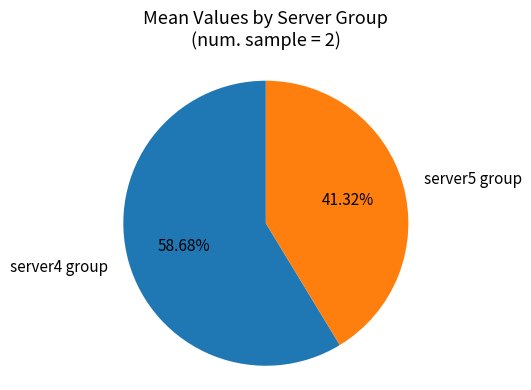

Is the sum of server4 group and server5 group greater than half?

Yes